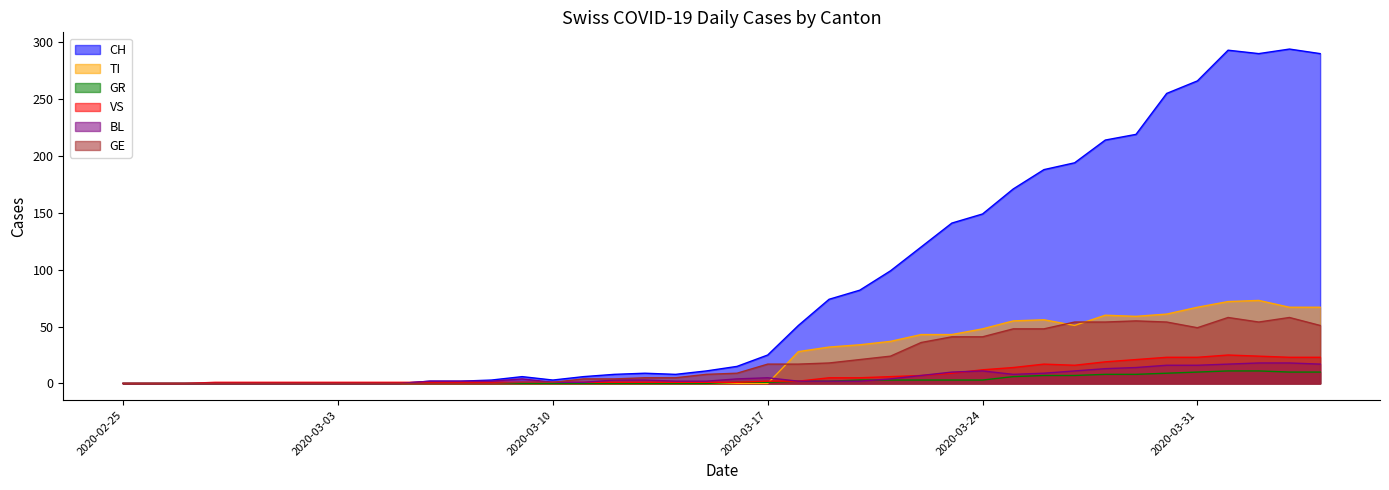

Reading left to right, what are all the values shown in this chart?

CH: 2020-02-25=0	2020-02-26=0	2020-02-27=0	2020-02-28=0	2020-02-29=0	2020-03-01=0	2020-03-02=0	2020-03-03=0	2020-03-04=0	2020-03-05=0	2020-03-06=2	2020-03-07=2	2020-03-08=3	2020-03-09=6	2020-03-10=3	2020-03-11=6	2020-03-12=8	2020-03-13=9	2020-03-14=8	2020-03-15=11	2020-03-16=15	2020-03-17=25	2020-03-18=51	2020-03-19=74	2020-03-20=82	2020-03-21=99	2020-03-22=120	2020-03-23=141	2020-03-24=149	2020-03-25=171	2020-03-26=188	2020-03-27=194	2020-03-28=214	2020-03-29=219	2020-03-30=255	2020-03-31=266	2020-04-01=293	2020-04-02=290	2020-04-03=294	2020-04-04=290
TI: 2020-02-25=0	2020-02-26=0	2020-02-27=0	2020-02-28=0	2020-02-29=0	2020-03-01=0	2020-03-02=0	2020-03-03=0	2020-03-04=0	2020-03-05=0	2020-03-06=0	2020-03-07=0	2020-03-08=0	2020-03-09=0	2020-03-10=0	2020-03-11=0	2020-03-12=0	2020-03-13=0	2020-03-14=0	2020-03-15=0	2020-03-16=0	2020-03-17=0	2020-03-18=28	2020-03-19=32	2020-03-20=34	2020-03-21=37	2020-03-22=43	2020-03-23=43	2020-03-24=48	2020-03-25=55	2020-03-26=56	2020-03-27=51	2020-03-28=60	2020-03-29=59	2020-03-30=61	2020-03-31=67	2020-04-01=72	2020-04-02=73	2020-04-03=67	2020-04-04=67
GR: 2020-02-25=0	2020-02-26=0	2020-02-27=0	2020-02-28=0	2020-02-29=0	2020-03-01=0	2020-03-02=0	2020-03-03=0	2020-03-04=0	2020-03-05=0	2020-03-06=0	2020-03-07=0	2020-03-08=0	2020-03-09=0	2020-03-10=0	2020-03-11=0	2020-03-12=0	2020-03-13=0	2020-03-14=0	2020-03-15=0	2020-03-16=1	2020-03-17=1	2020-03-18=2	2020-03-19=2	2020-03-20=3	2020-03-21=3	2020-03-22=3	2020-03-23=3	2020-03-24=3	2020-03-25=6	2020-03-26=7	2020-03-27=7	2020-03-28=8	2020-03-29=8	2020-03-30=9	2020-03-31=10	2020-04-01=11	2020-04-02=11	2020-04-03=10	2020-04-04=10
VS: 2020-02-25=0	2020-02-26=0	2020-02-27=0	2020-02-28=1	2020-02-29=1	2020-03-01=1	2020-03-02=1	2020-03-03=1	2020-03-04=1	2020-03-05=1	2020-03-06=1	2020-03-07=1	2020-03-08=1	2020-03-09=1	2020-03-10=1	2020-03-11=1	2020-03-12=1	2020-03-13=1	2020-03-14=1	2020-03-15=1	2020-03-16=1	2020-03-17=2	2020-03-18=2	2020-03-19=5	2020-03-20=5	2020-03-21=6	2020-03-22=7	2020-03-23=9	2020-03-24=12	2020-03-25=14	2020-03-26=17	2020-03-27=16	2020-03-28=19	2020-03-29=21	2020-03-30=23	2020-03-31=23	2020-04-01=25	2020-04-02=24	2020-04-03=23	2020-04-04=23
BL: 2020-02-25=0	2020-02-26=0	2020-02-27=0	2020-02-28=0	2020-02-29=0	2020-03-01=0	2020-03-02=0	2020-03-03=0	2020-03-04=0	2020-03-05=0	2020-03-06=2	2020-03-07=2	2020-03-08=2	2020-03-09=4	2020-03-10=1	2020-03-11=1	2020-03-12=3	2020-03-13=3	2020-03-14=2	2020-03-15=2	2020-03-16=4	2020-03-17=5	2020-03-18=2	2020-03-19=2	2020-03-20=2	2020-03-21=4	2020-03-22=7	2020-03-23=10	2020-03-24=11	2020-03-25=8	2020-03-26=9	2020-03-27=11	2020-03-28=13	2020-03-29=14	2020-03-30=16	2020-03-31=16	2020-04-01=17	2020-04-02=18	2020-04-03=18	2020-04-04=17
GE: 2020-02-25=0	2020-02-26=0	2020-02-27=0	2020-02-28=0	2020-02-29=0	2020-03-01=0	2020-03-02=0	2020-03-03=0	2020-03-04=0	2020-03-05=0	2020-03-06=0	2020-03-07=0	2020-03-08=0	2020-03-09=1	2020-03-10=1	2020-03-11=4	2020-03-12=4	2020-03-13=5	2020-03-14=5	2020-03-15=8	2020-03-16=9	2020-03-17=17	2020-03-18=17	2020-03-19=18	2020-03-20=21	2020-03-21=24	2020-03-22=36	2020-03-23=41	2020-03-24=41	2020-03-25=48	2020-03-26=48	2020-03-27=54	2020-03-28=54	2020-03-29=55	2020-03-30=54	2020-03-31=49	2020-04-01=58	2020-04-02=54	2020-04-03=58	2020-04-04=51